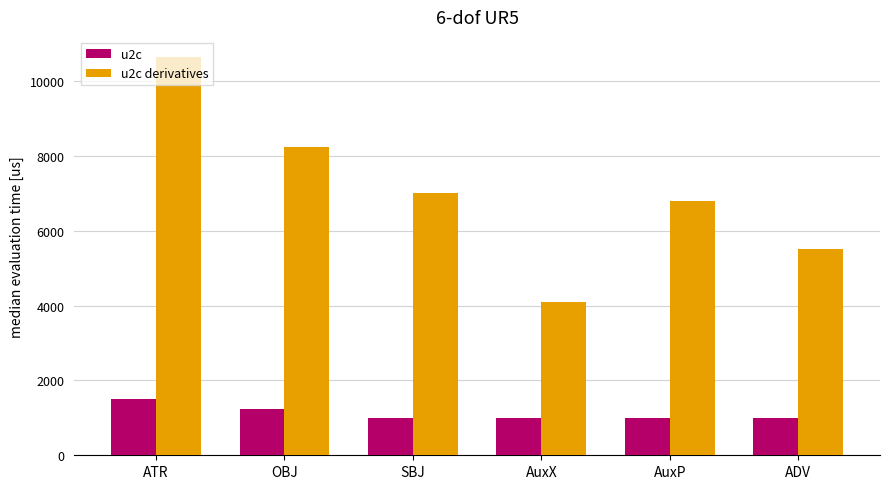

What is the lowest value of the u2c derivatives series?

4100